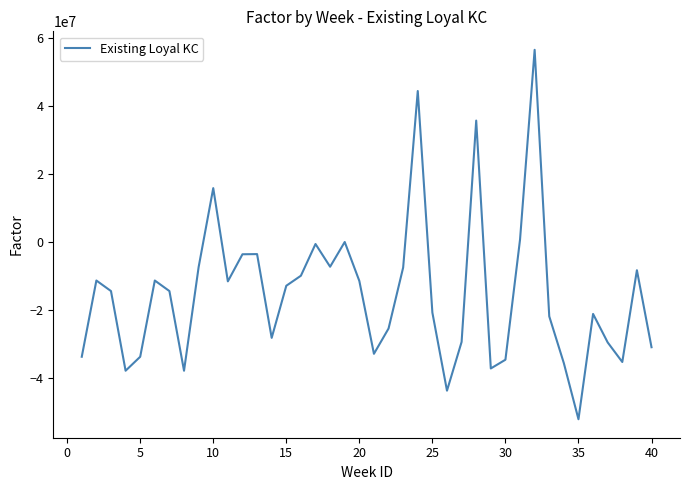

How many series are shown in this chart?

1